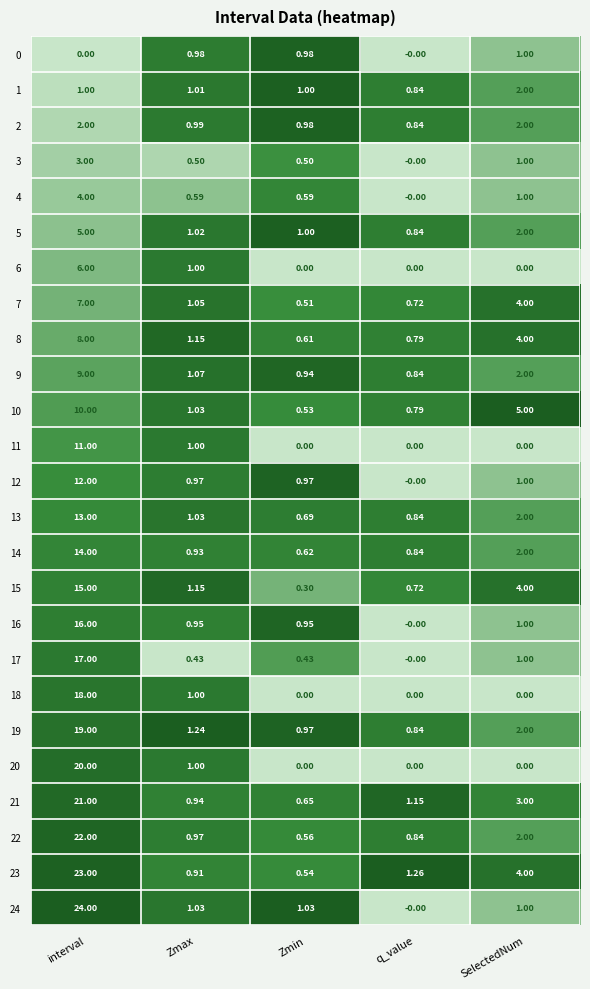

At which category is the sum across all series the highest?

interval